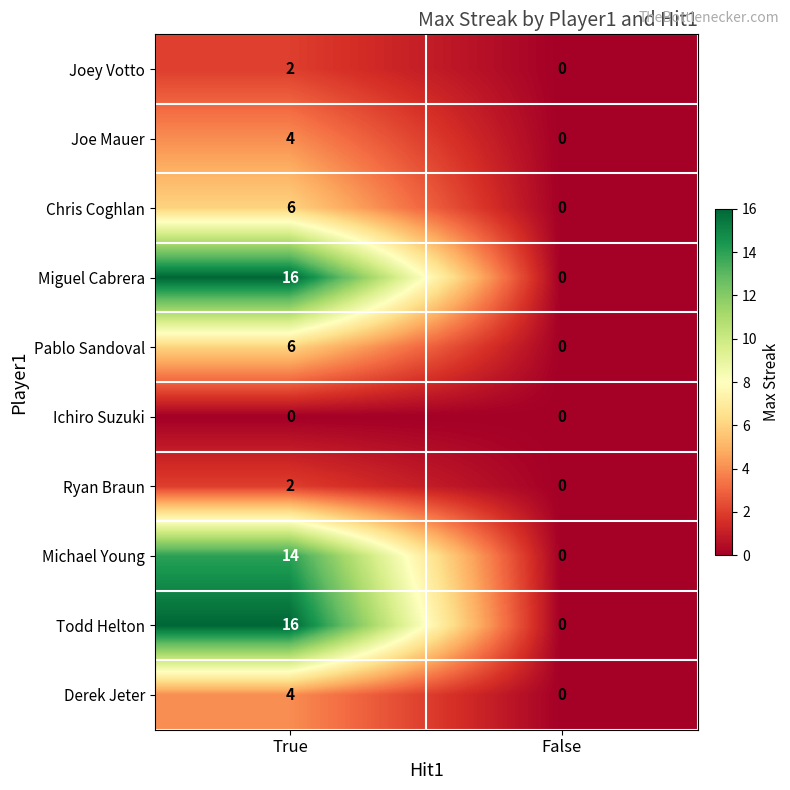

Is it true that Todd Helton equals -5 at False?

False